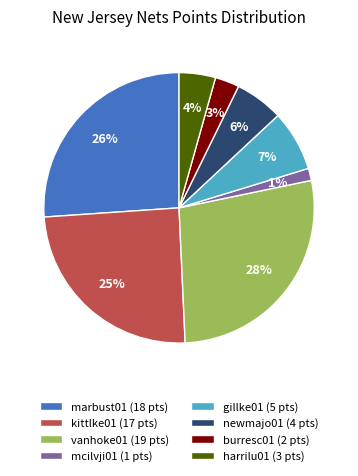

Is the sum of mcilvji01 (1 pts) and kittlke01 (17 pts) greater than half?

No